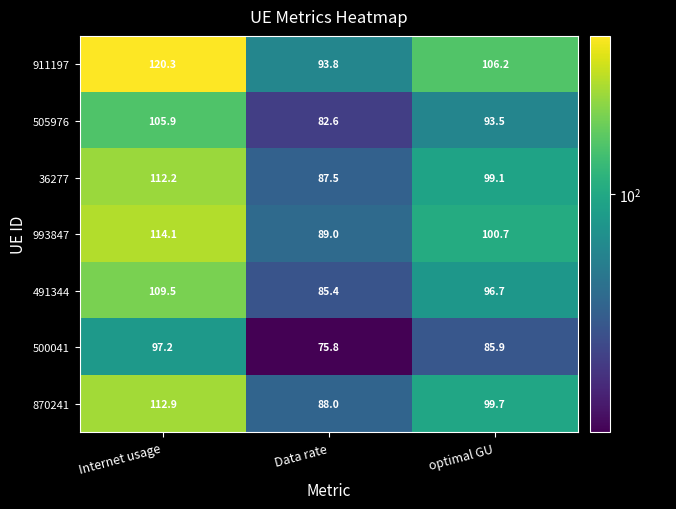

Which series changed the most between Data rate and optimal GU?

911197